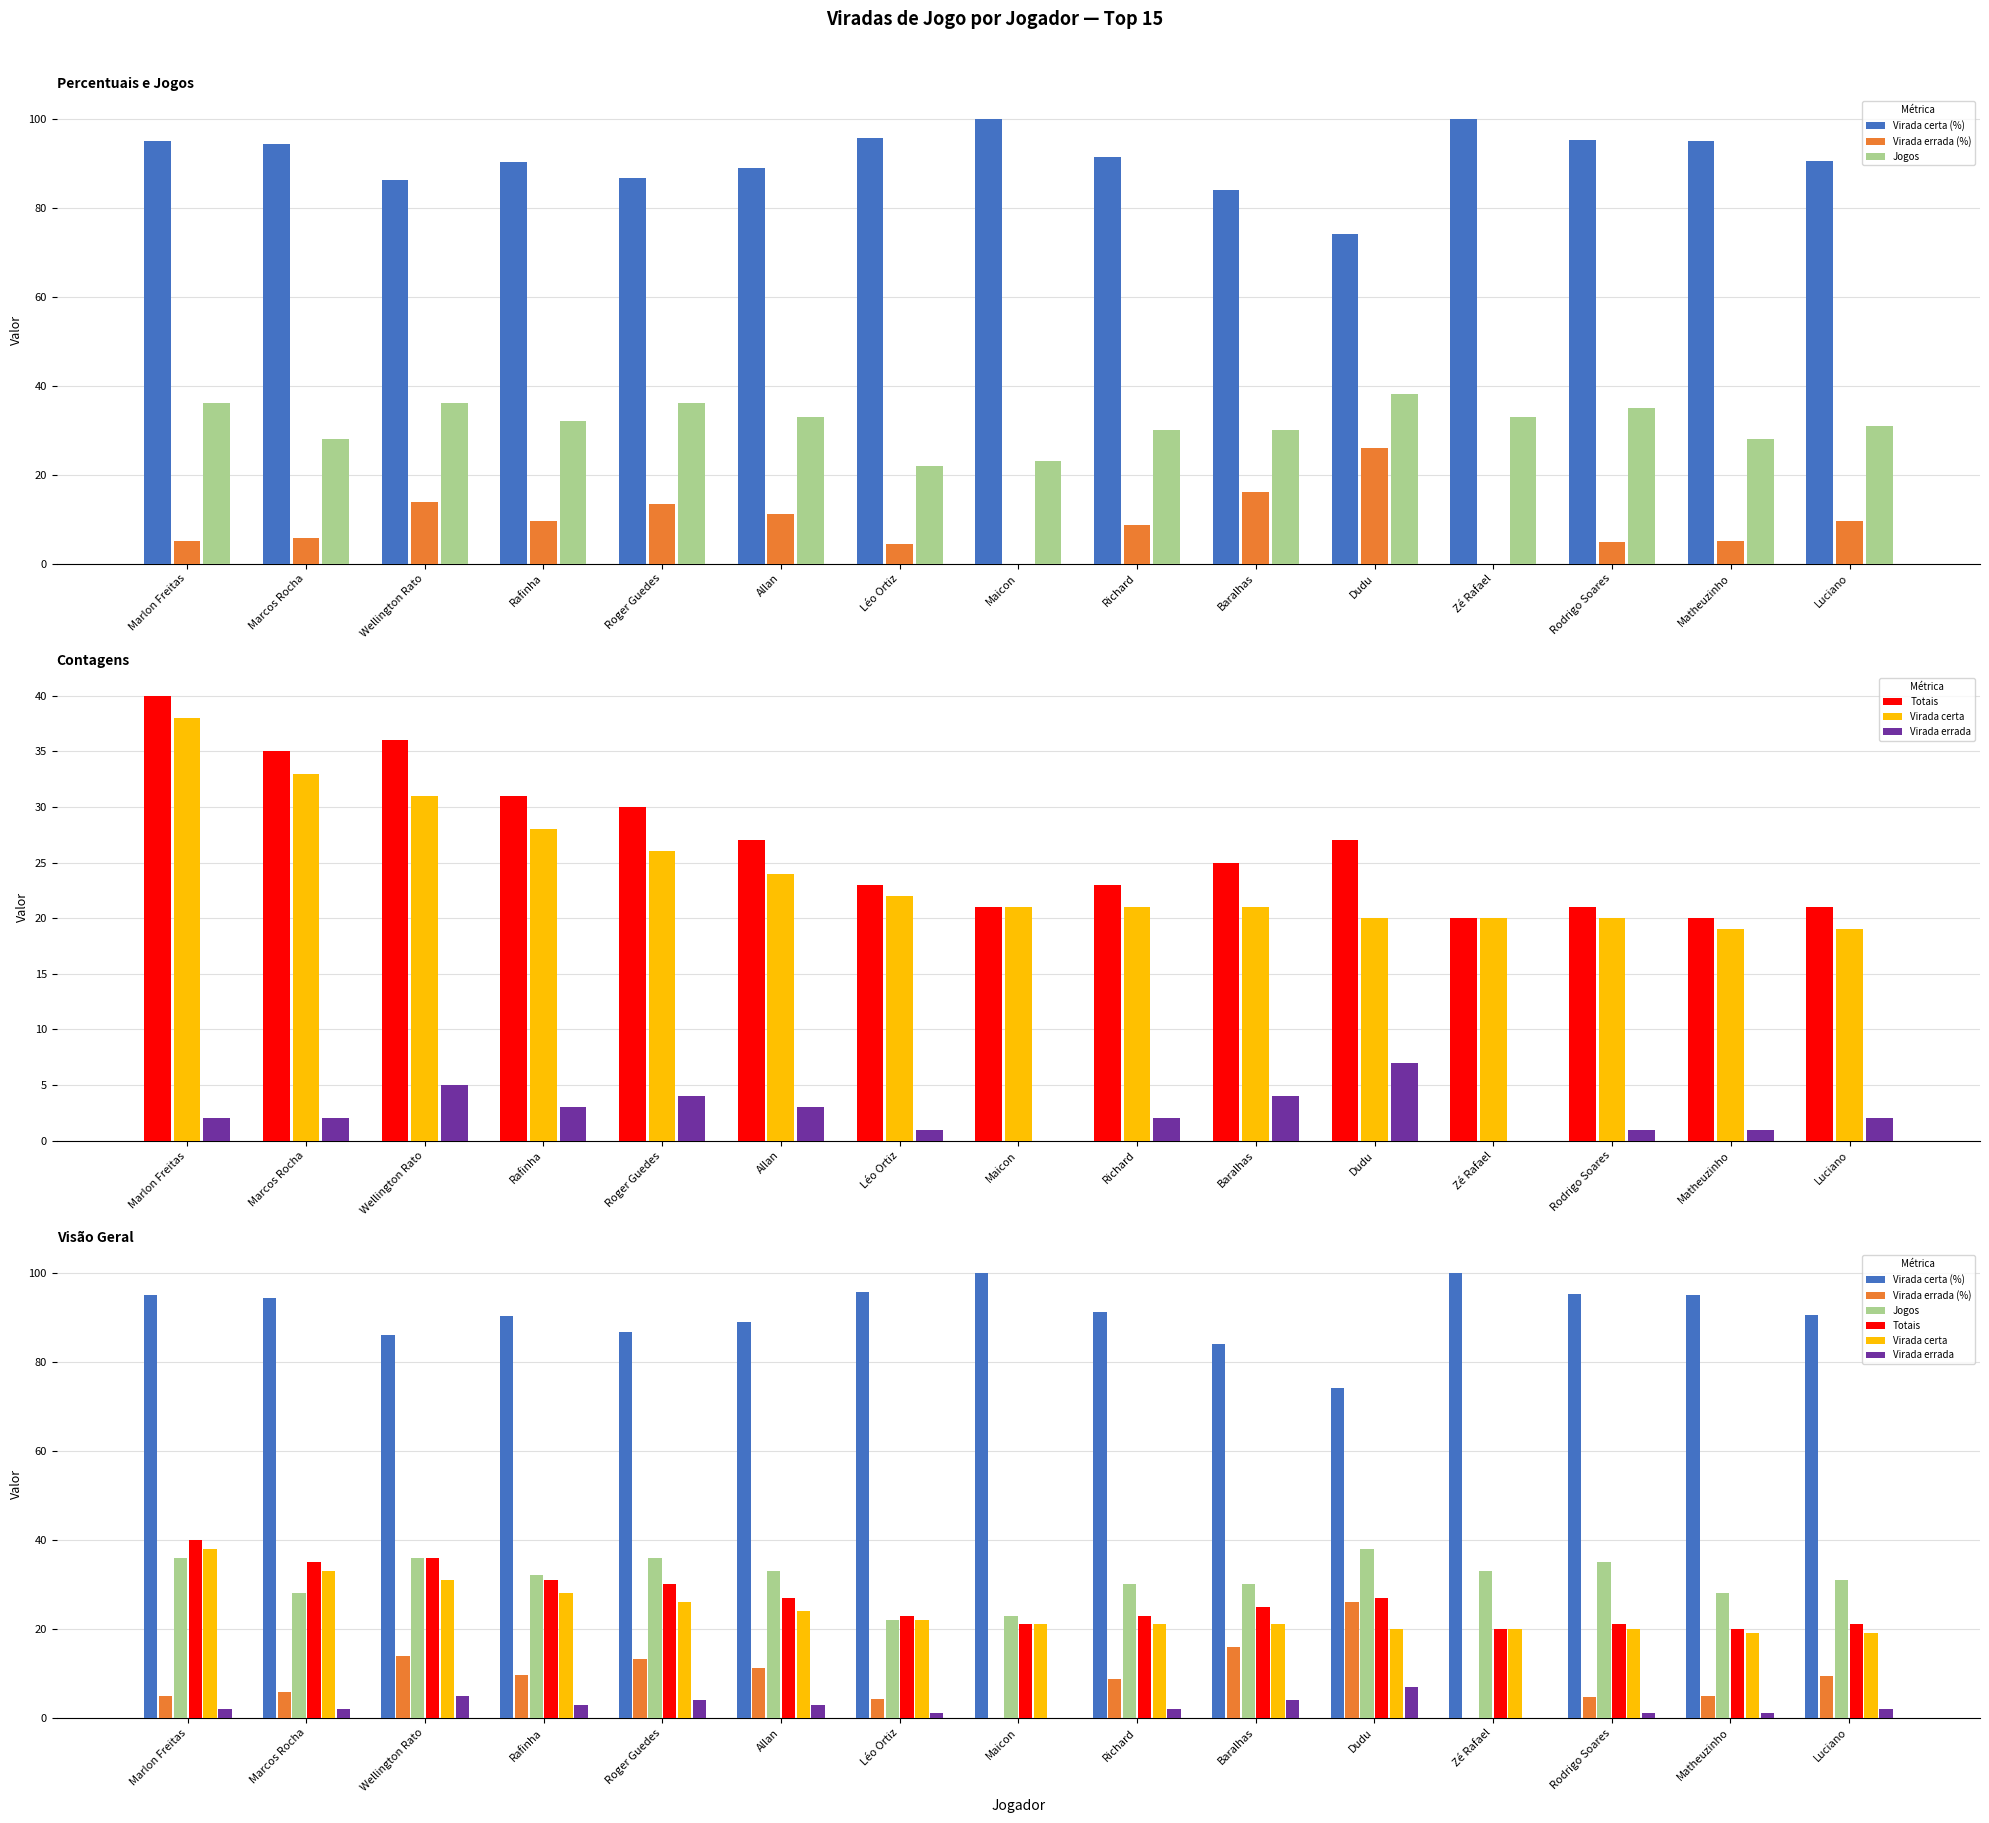

What is the sum of the Virada errada values at Marlon Freitas and Roger Guedes?

6.0